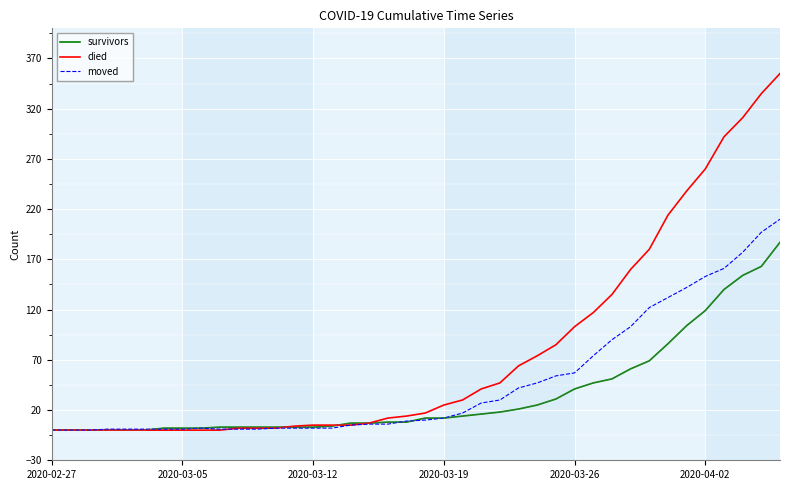

What is the highest value of the moved series?

210